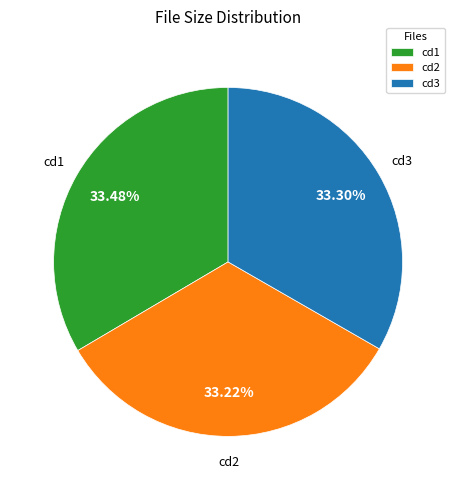

Do cd3 and cd1 together represent more than half of the pie?

Yes